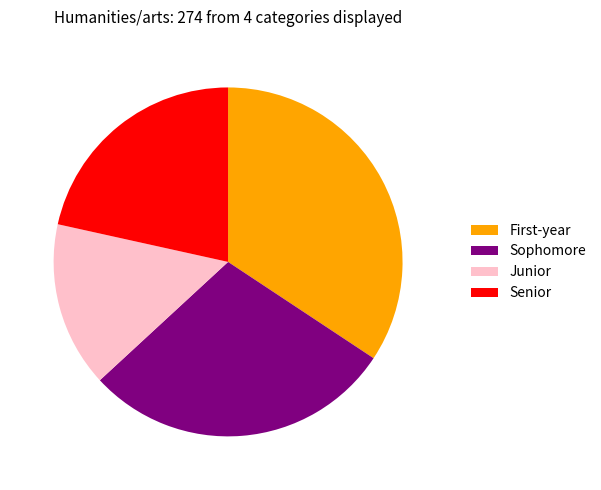

Rank the categories by value from highest to lowest.

First-year, Sophomore, Senior, Junior